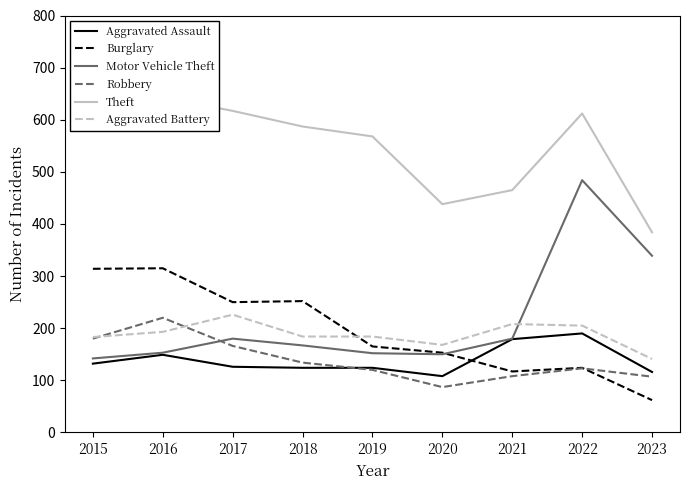

The Motor Vehicle Theft series shows 236 at 2023. True or false?

False